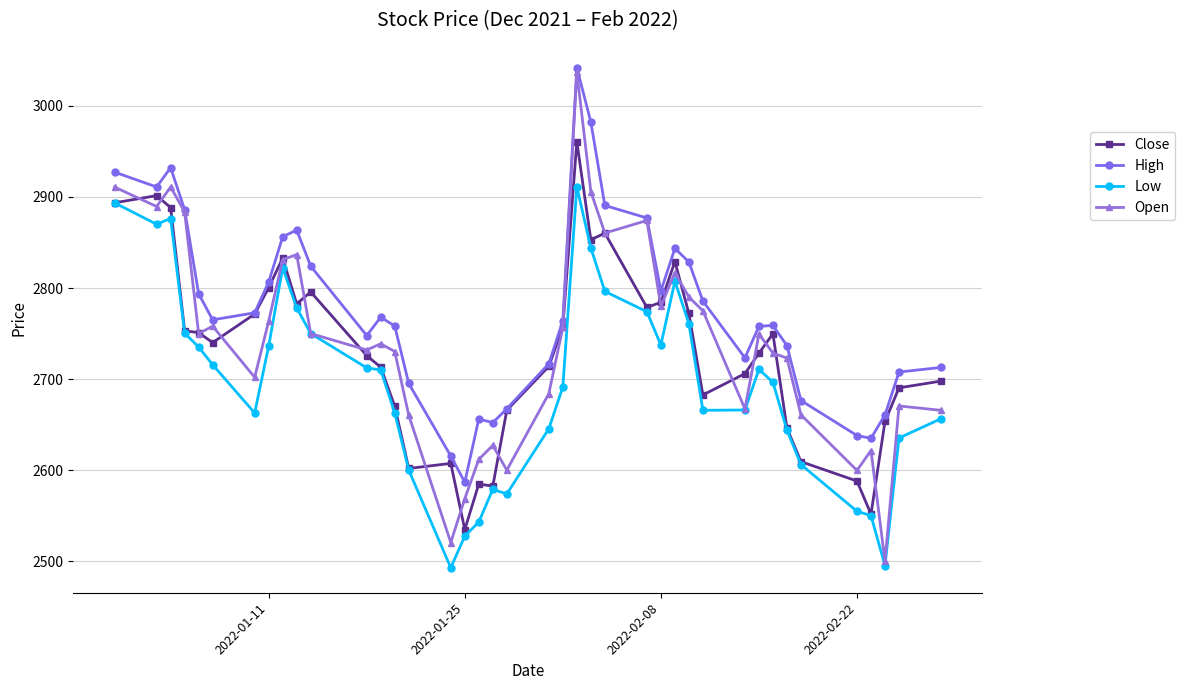

What is the minimum value for Close?

2534.7